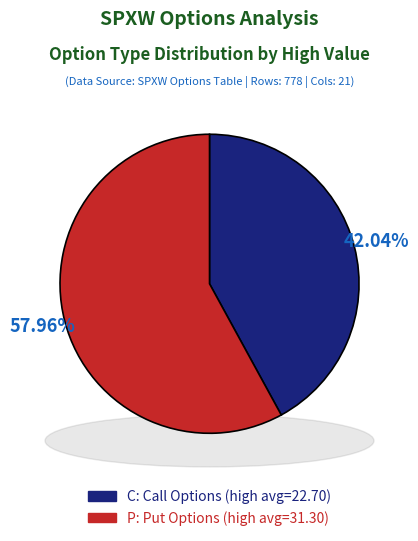

What is the change in value from C to P?

+8.6